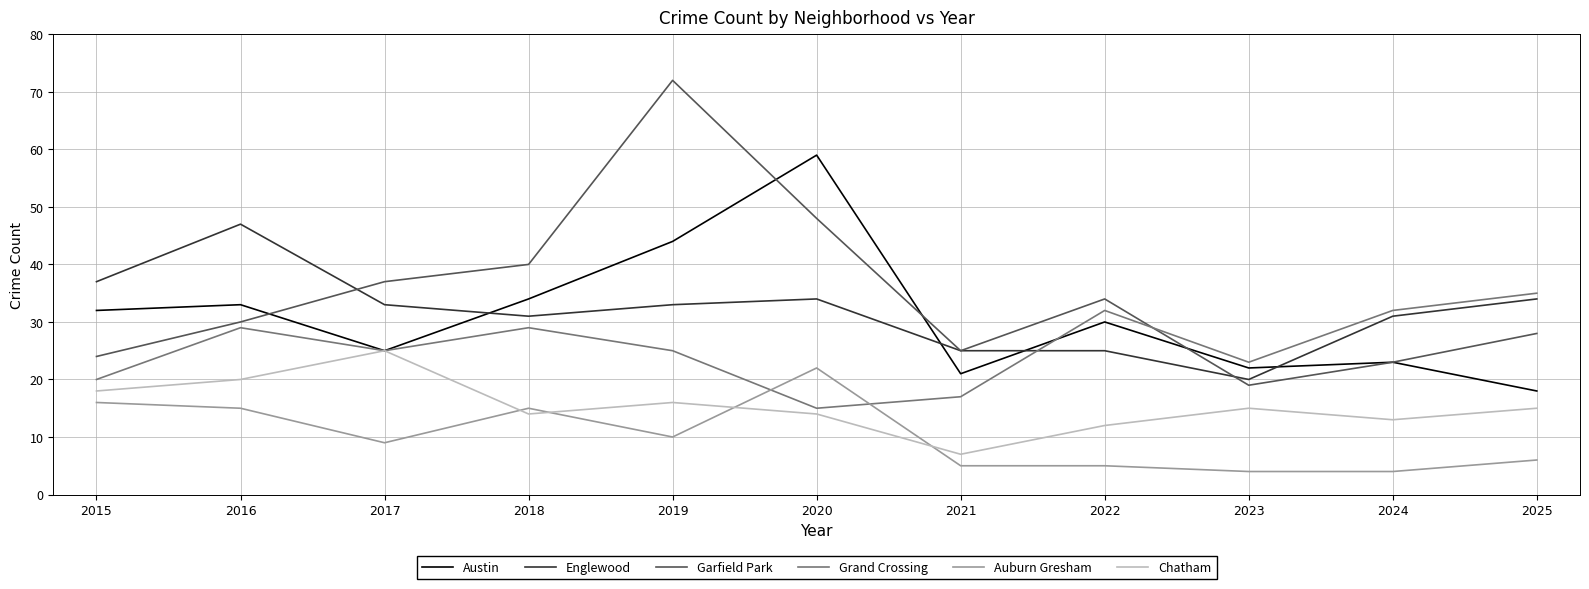

What are all the series names shown in the legend?

Austin, Englewood, Garfield Park, Grand Crossing, Auburn Gresham, Chatham